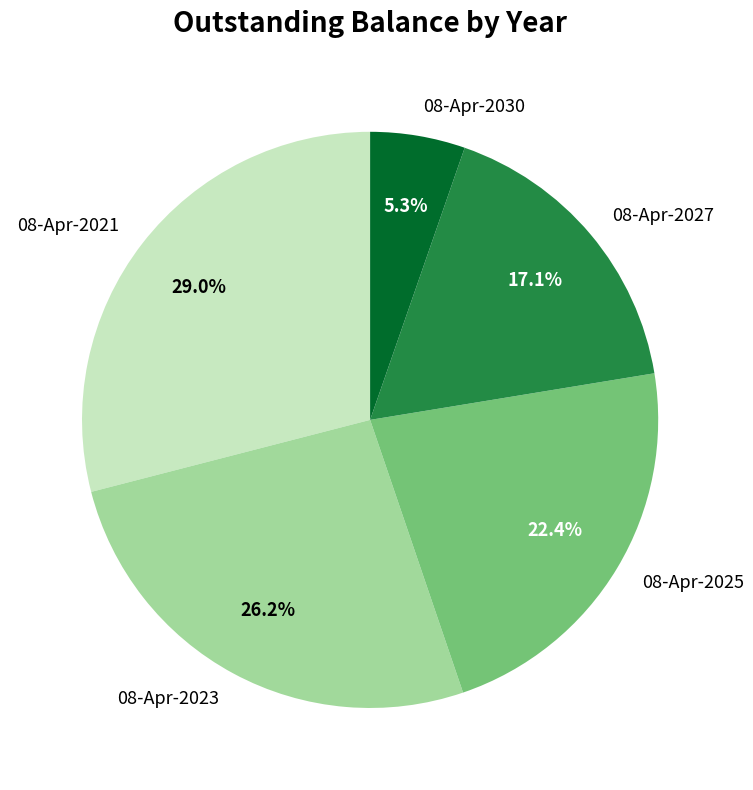

What percentage do 08-Apr-2021 and 08-Apr-2030 together represent?

34.3%